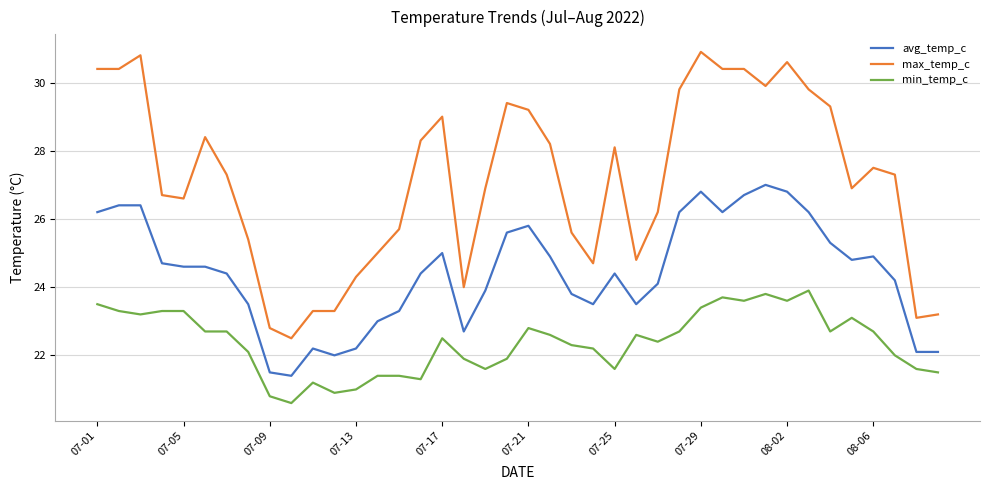

What is the greatest value displayed?

30.9